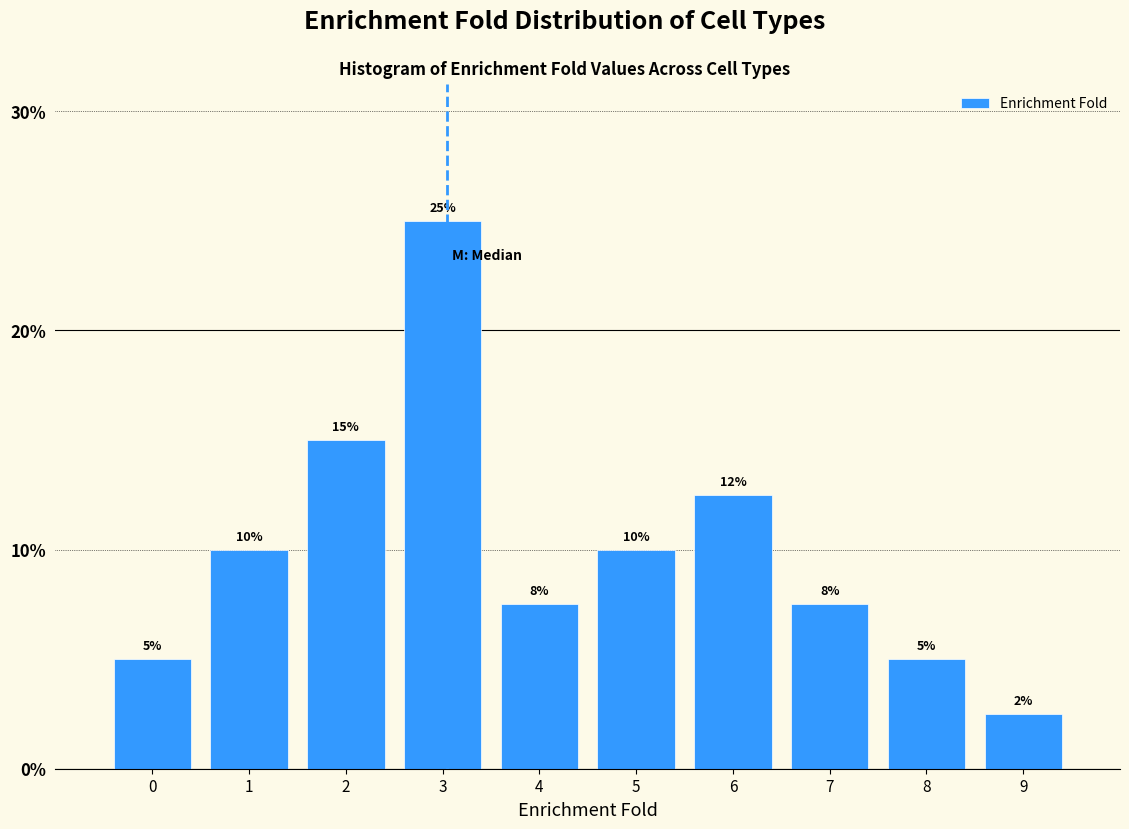

Which category has the lowest value across all series?

9